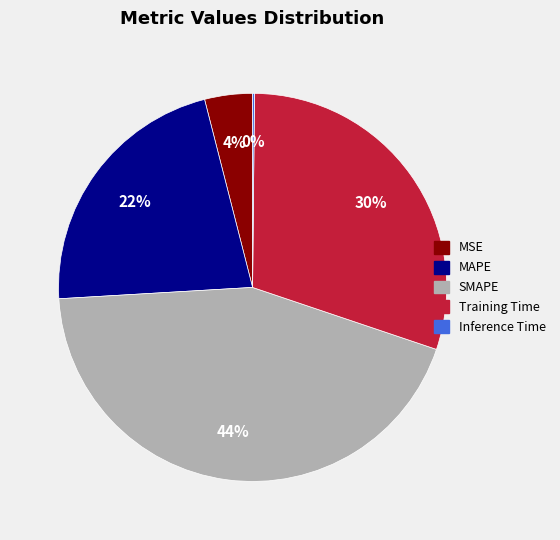

The Training Time slice represents 37% of the pie. True or false?

False